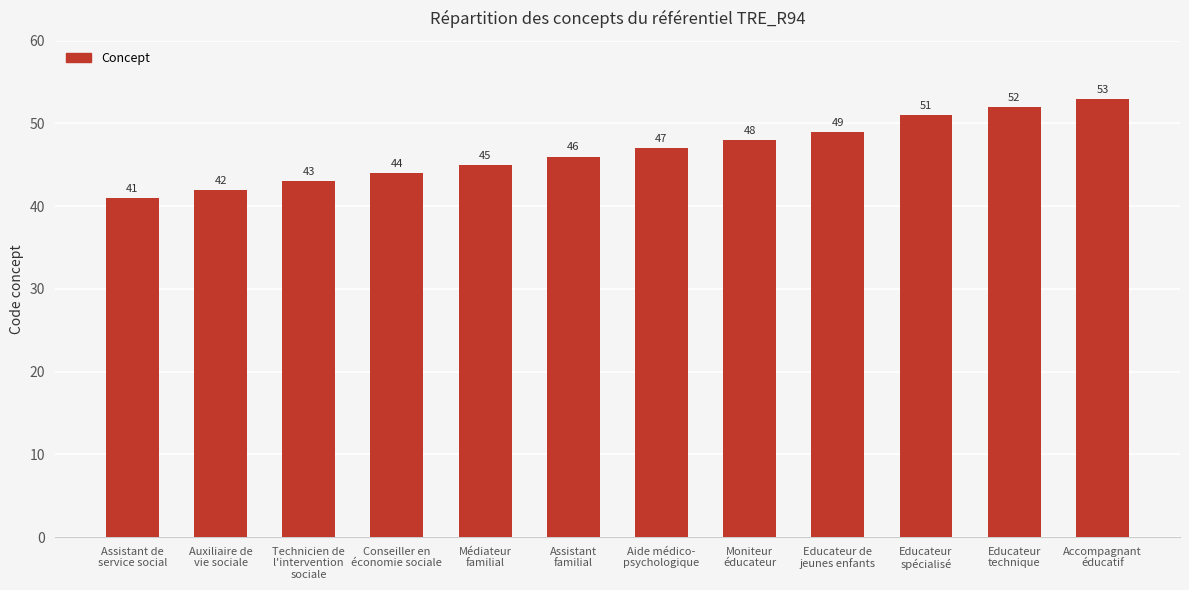

What is the difference between the maximum and minimum values?

12